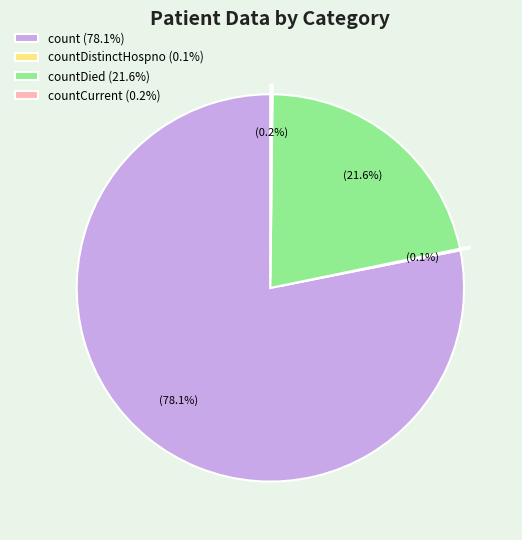

Which category has the biggest portion of the pie?

count (78.1%)